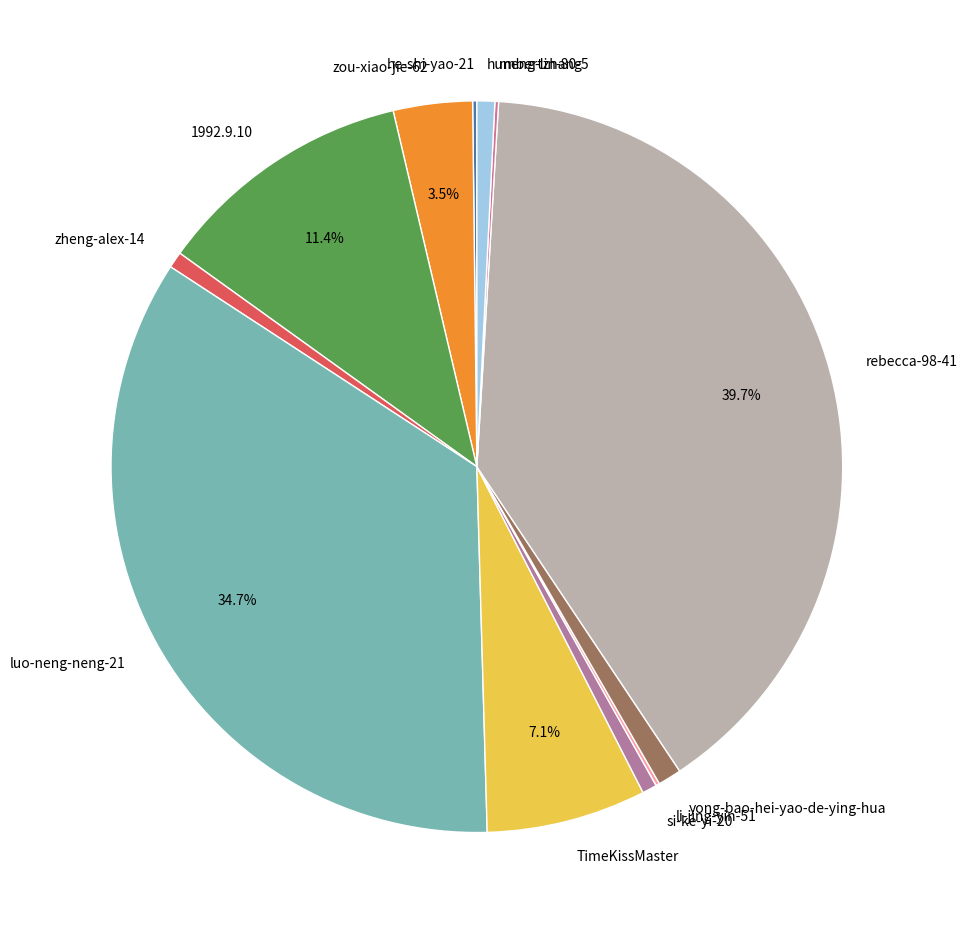

What is the largest slice in the pie chart?

rebecca-98-41